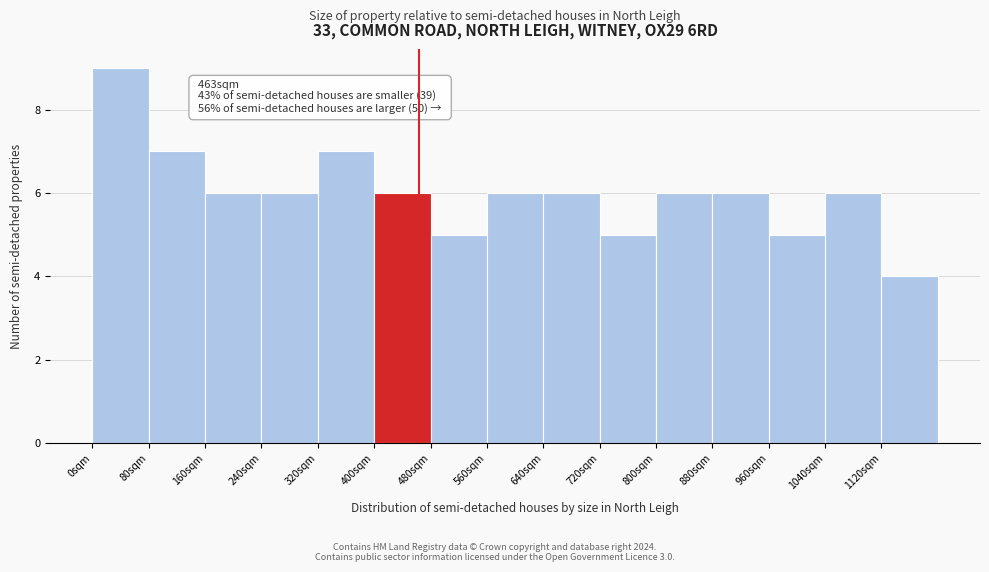

Over which range of the x-axis is the bar tallest?

0 to 80